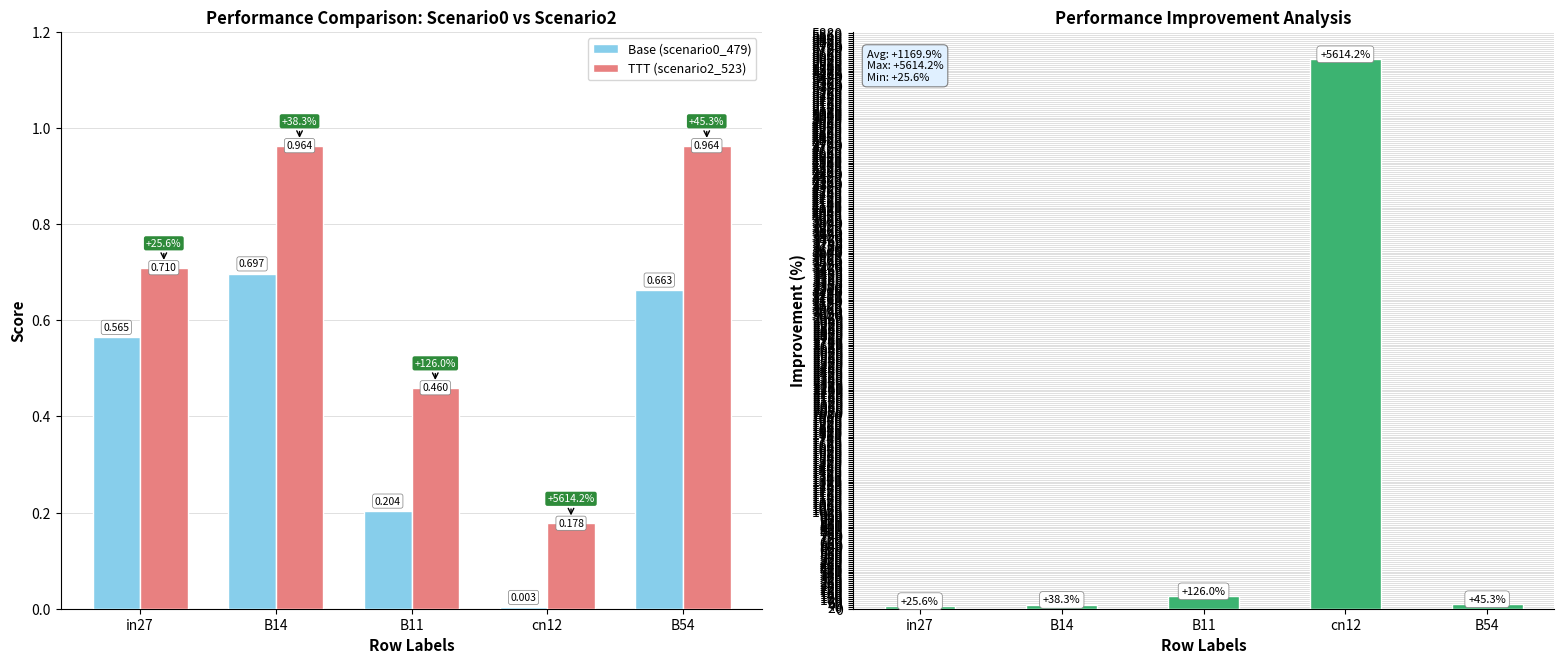

Is the value of TTT (scenario2_523) at B11 greater than the value of Improvement at B11?

No